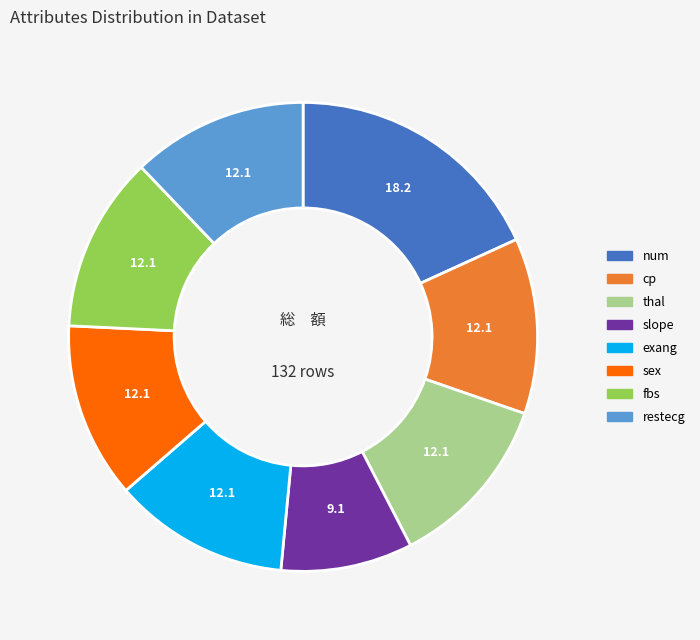

Is there any slice that represents more than half of the pie?

No